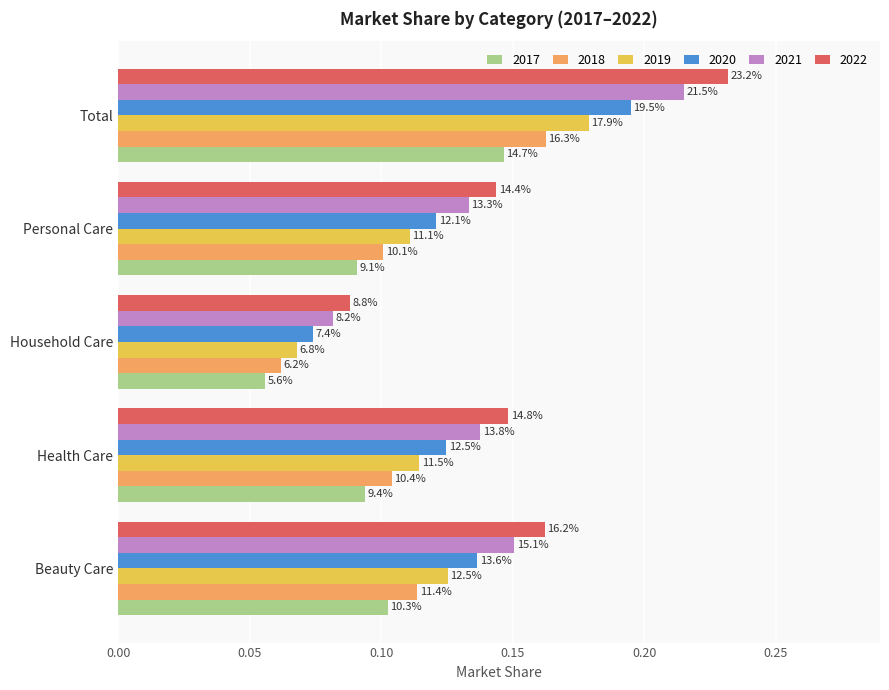

What are all the series names shown in the legend?

2017, 2018, 2019, 2020, 2021, 2022